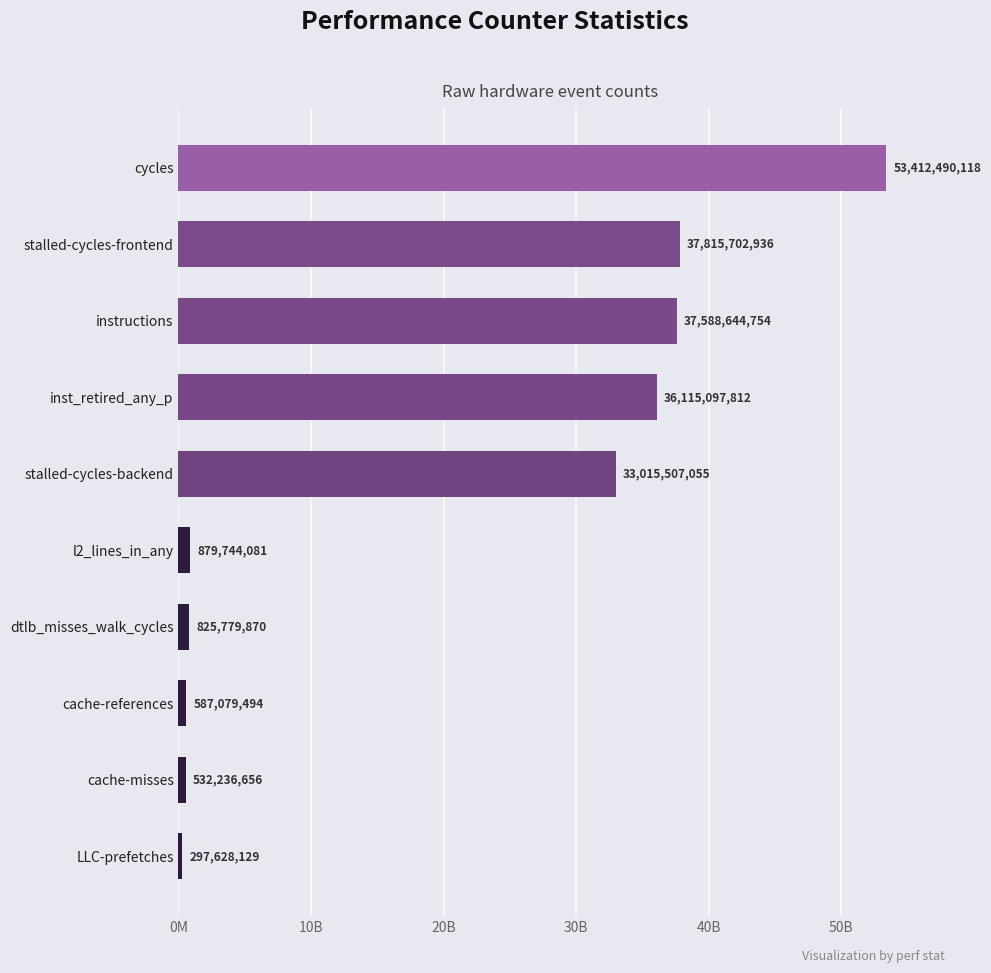

What is the average value?

20106991090